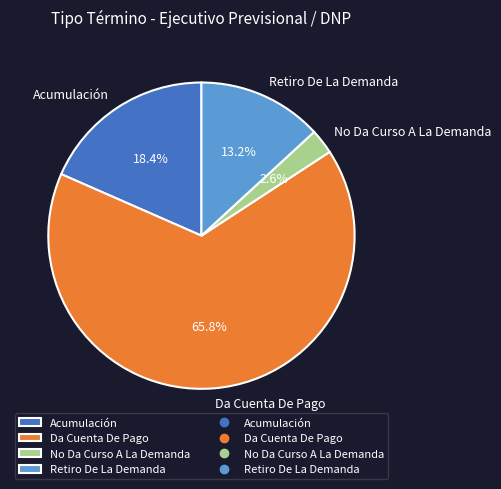

How many slices are in this pie chart?

4